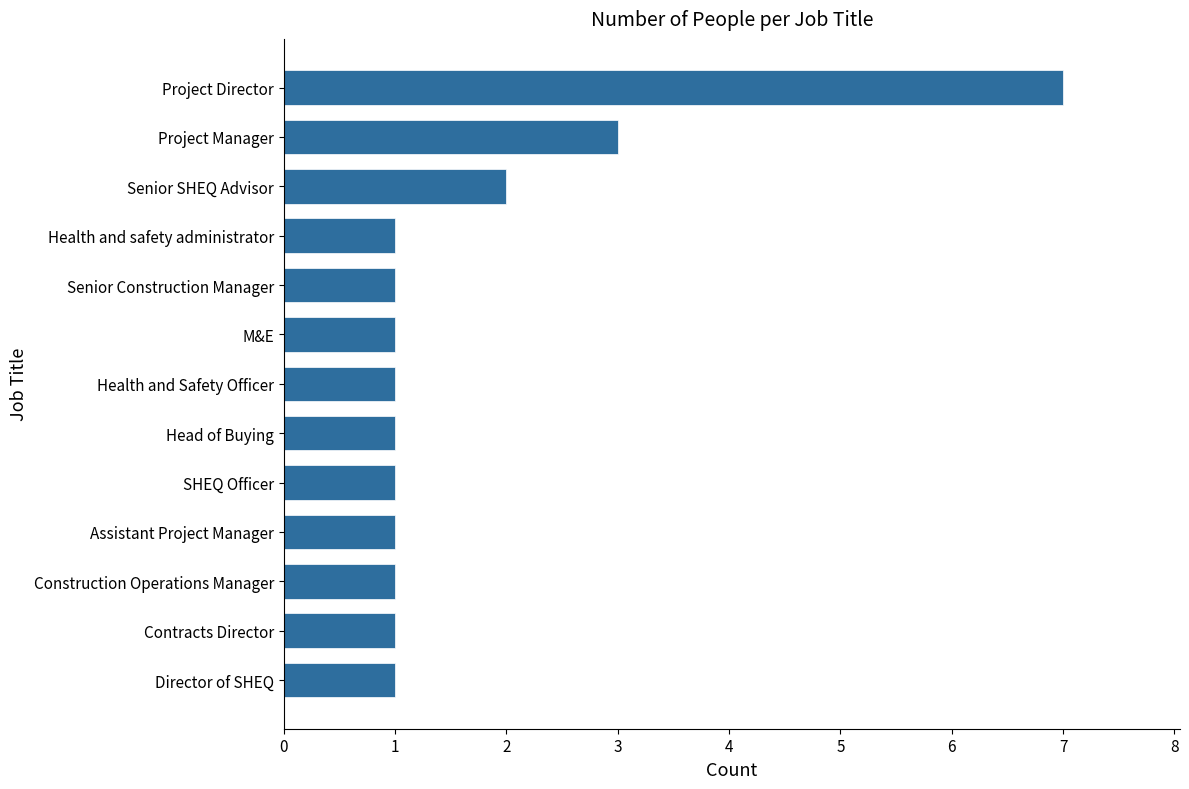

What is the change in value from Senior SHEQ Advisor to Project Manager?

+1